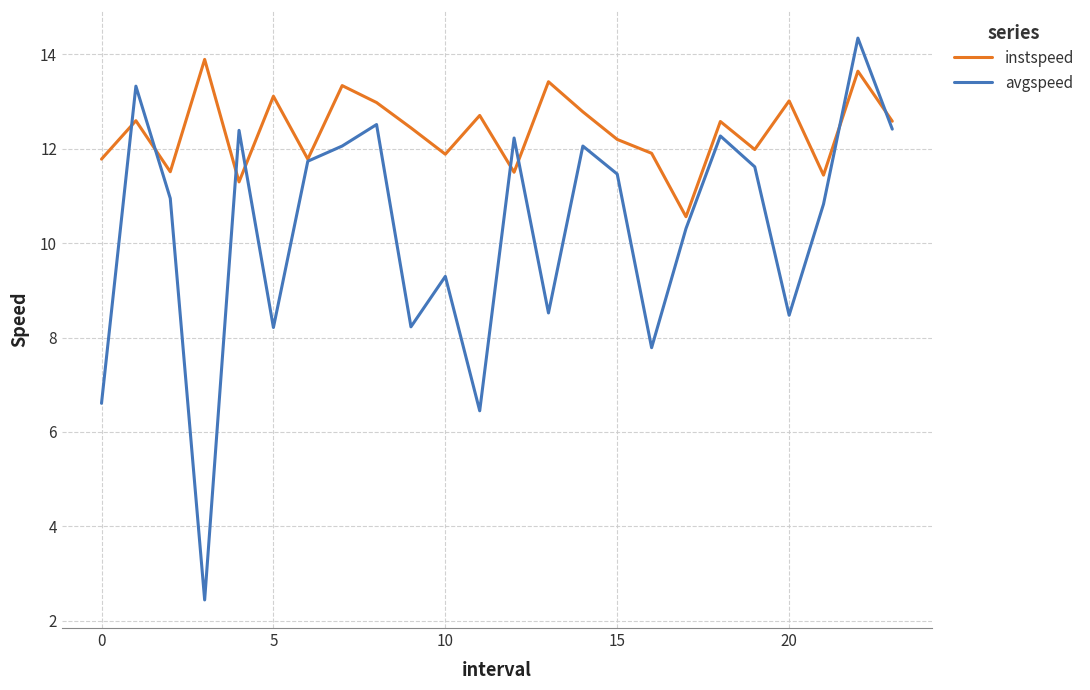

What is the maximum value for instspeed?

13.9